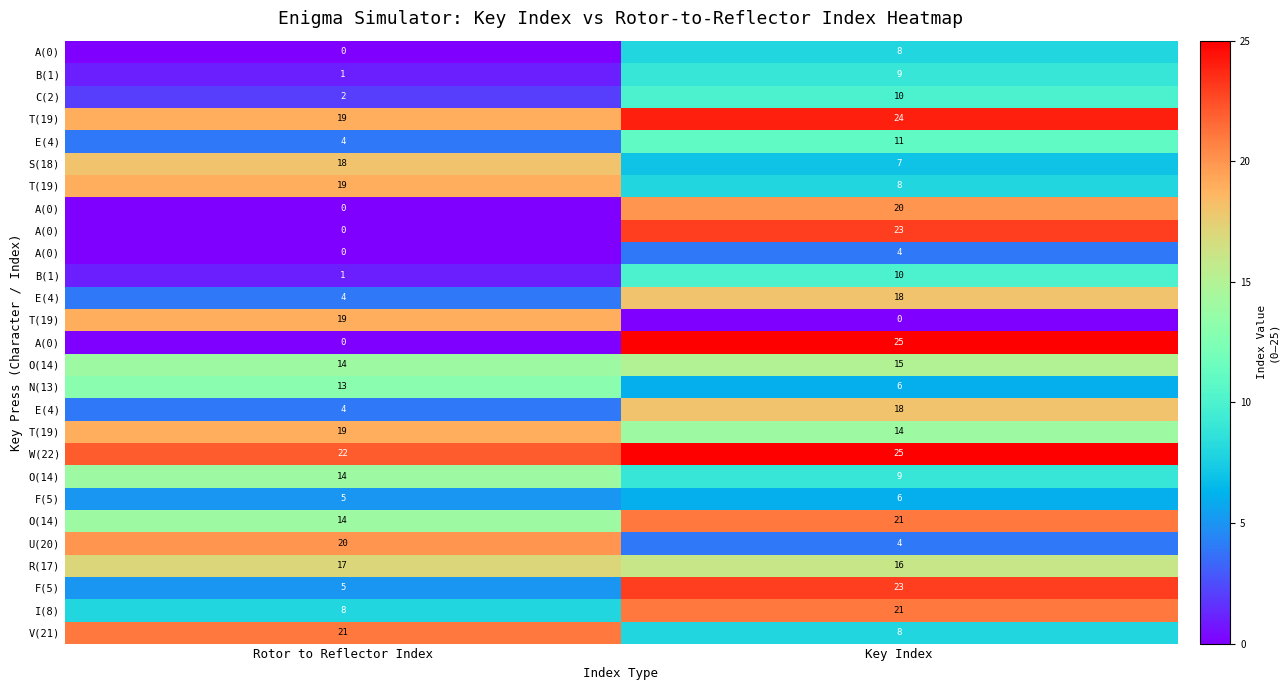

At which category is the sum across all series the highest?

Key Index